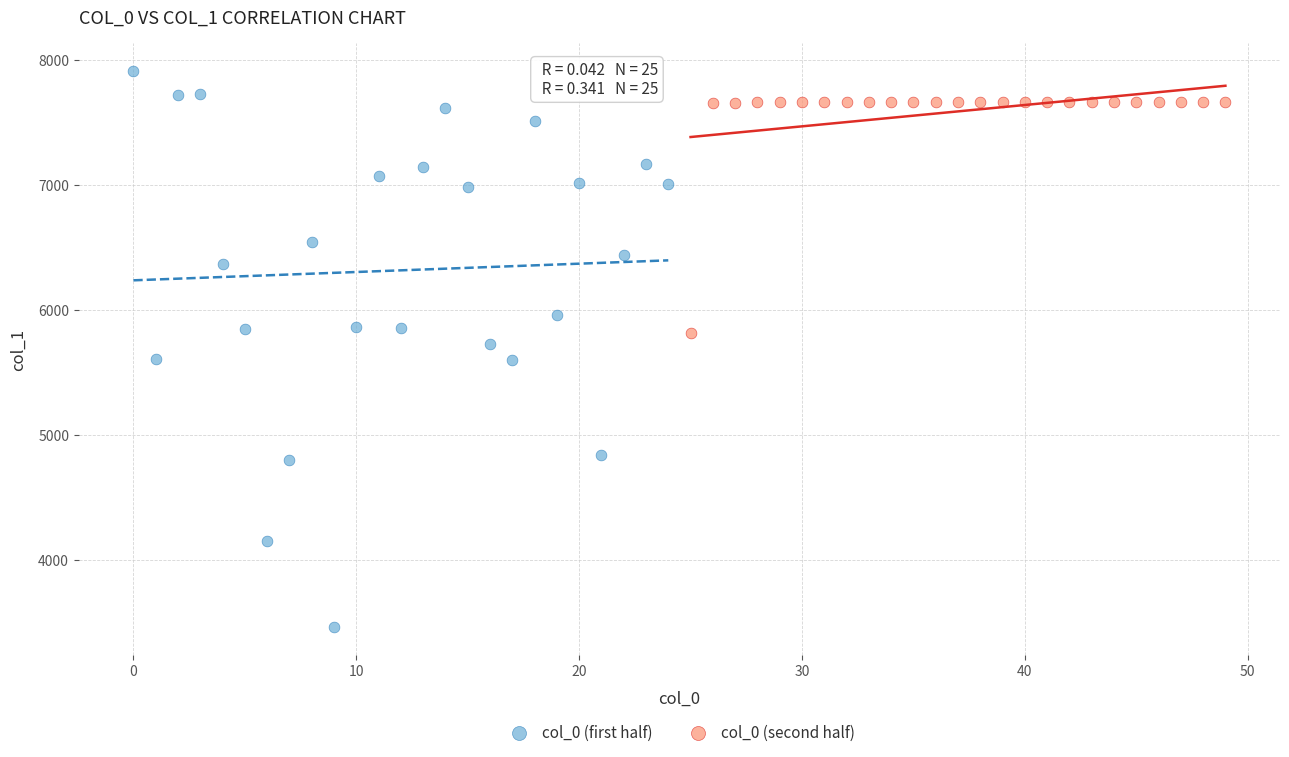

Which series has the largest Y range (max minus min)?

col_0 (first half)